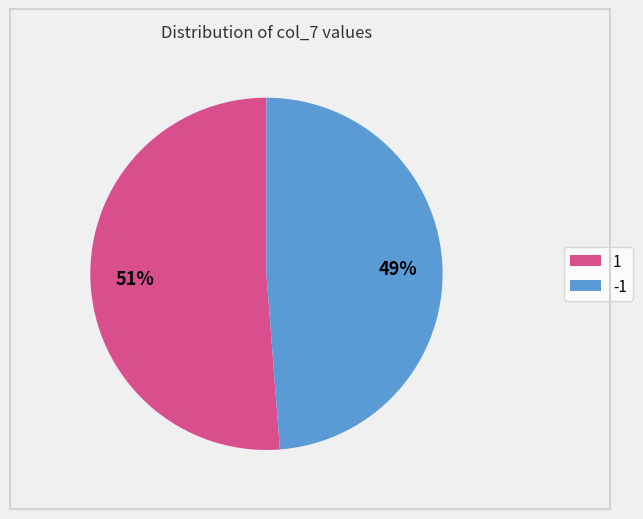

Approximately how many times larger is the value at -1 compared to 1?

1.0